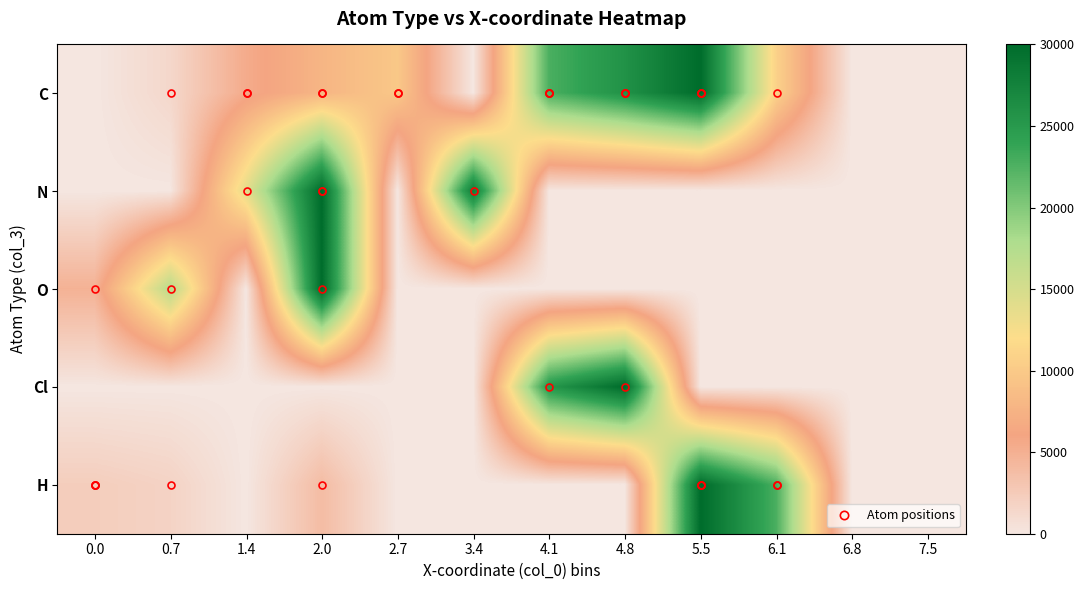

Count the number of categories in the chart.

12